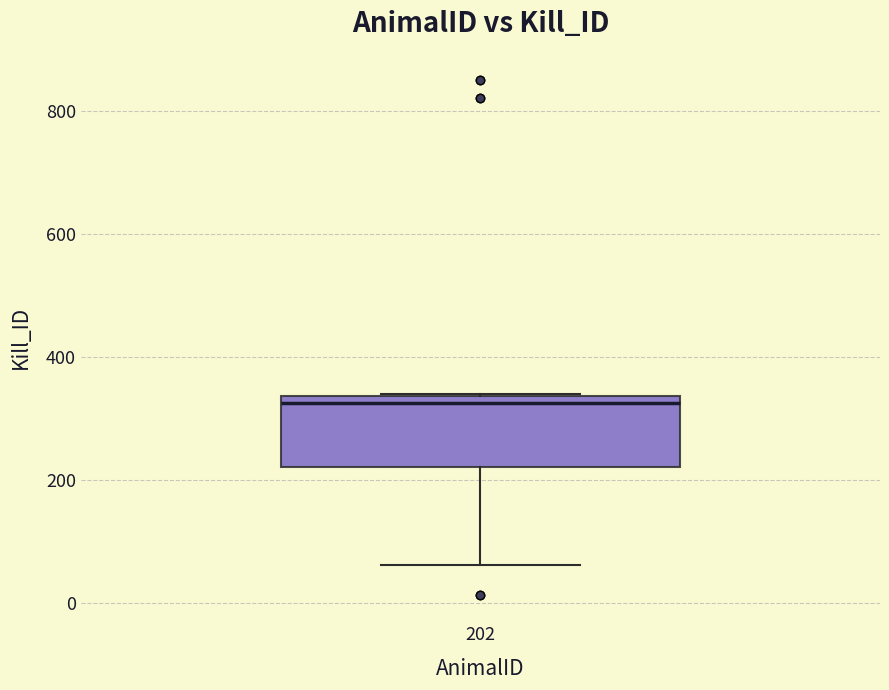

Where is the upper edge of the box at x = 202 on the y-axis? The values are not printed on the chart, so give them approximately, as read against the axis.

340